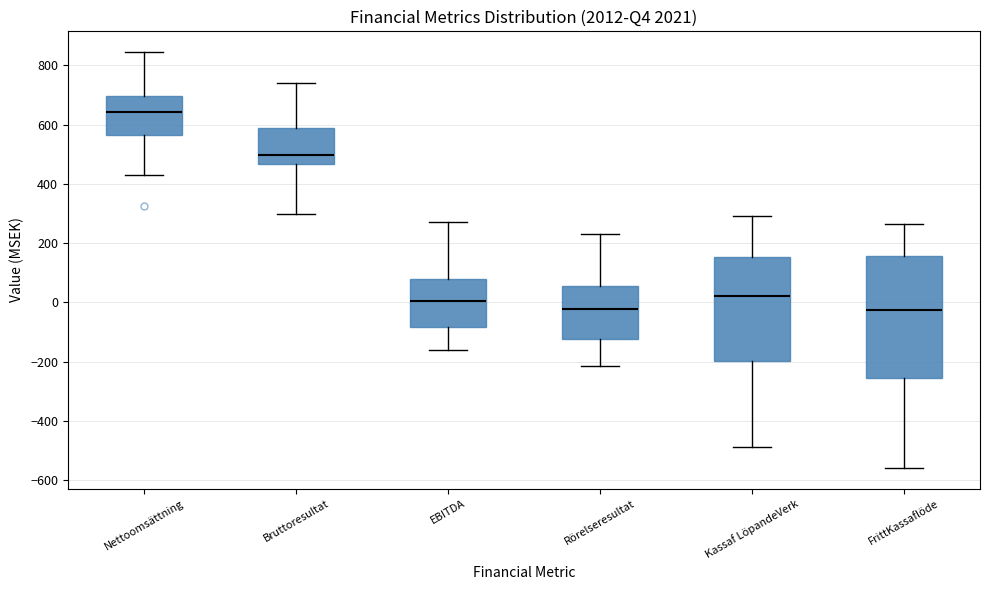

Reading left to right, transcribe this box plot: for each box, give where its median line is, the range the box spans, and where its two whiskers end, as read against the y-axis. The values are not printed on the chart, so give them approximately, as read against the axis.

Nettoomsättning: median 640, box 560 to 700, whiskers 420 to 840
Bruttoresultat: median 500, box 460 to 580, whiskers 300 to 740
EBITDA: median 0, box -80 to 80, whiskers -160 to 280
Rörelseresultat: median -20, box -120 to 60, whiskers -220 to 240
Kassaf LöpandeVerk: median 20, box -200 to 160, whiskers -480 to 300
FrittKassaflöde: median -20, box -260 to 160, whiskers -560 to 260